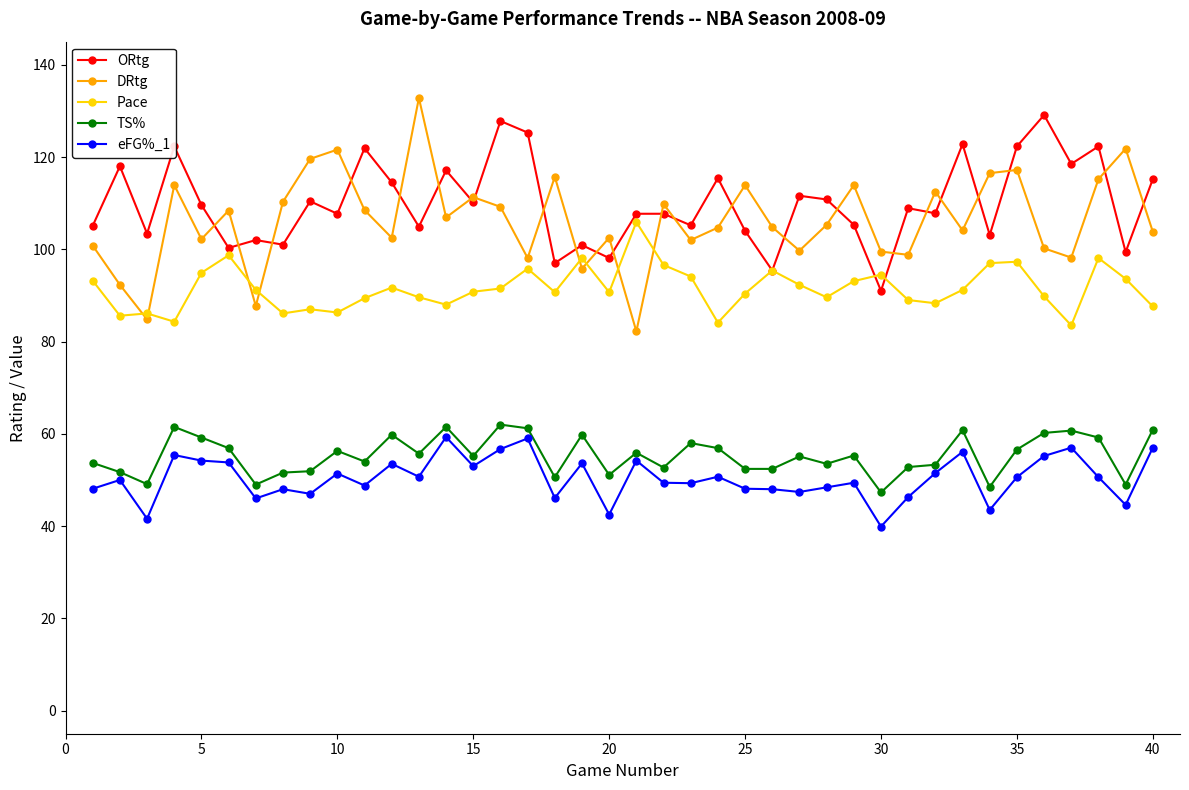

What is the average value of the ORtg series?

110.0